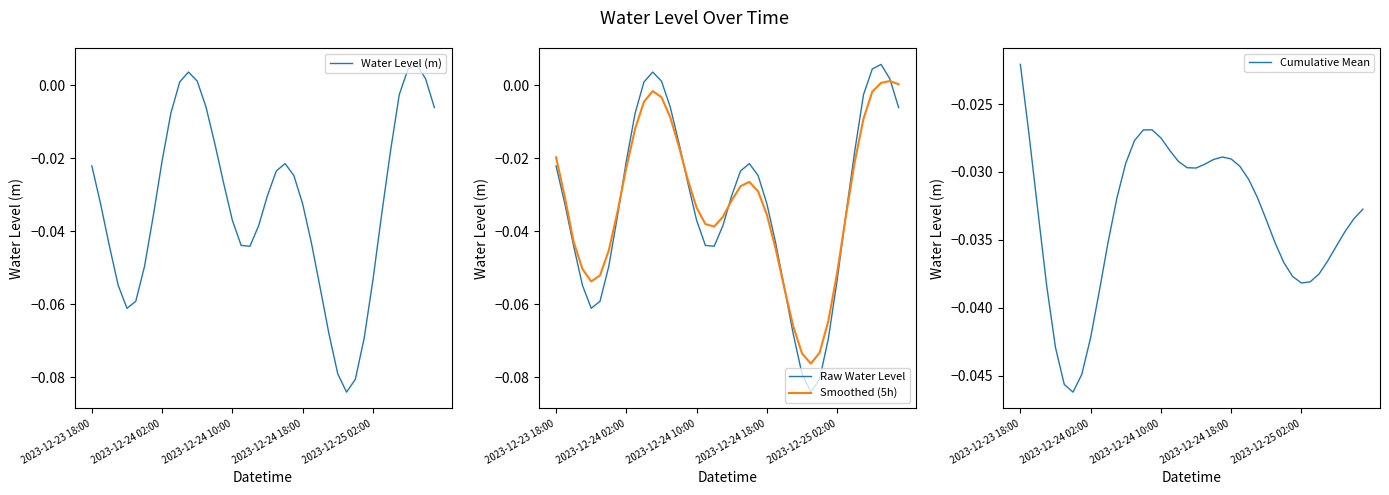

Is this an area chart (filled region under the line)?

No